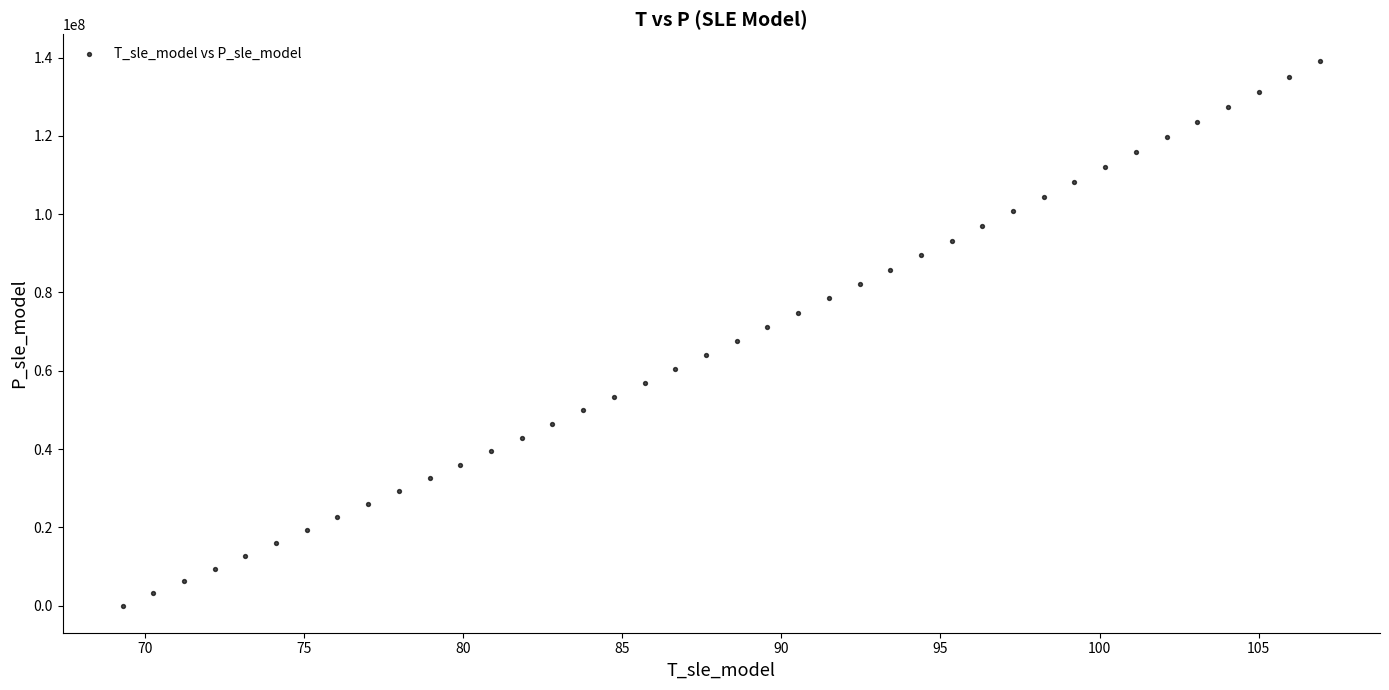

What is the range of X values (max minus min)?

37.6